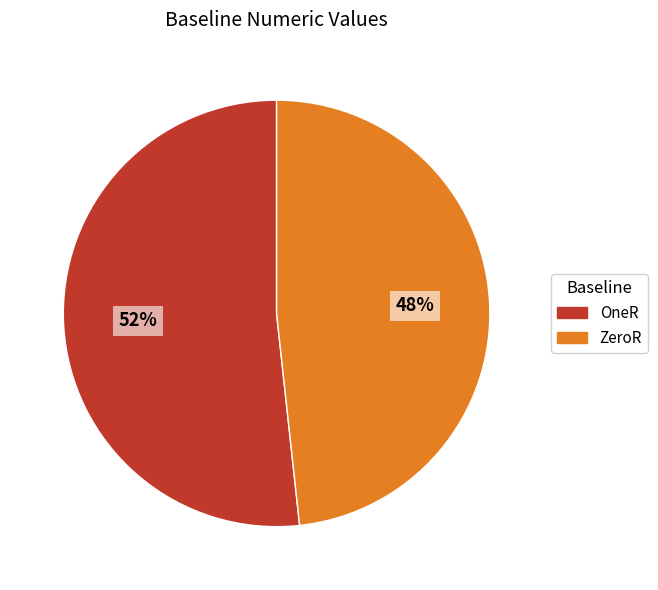

Count the number of slices in the pie.

2